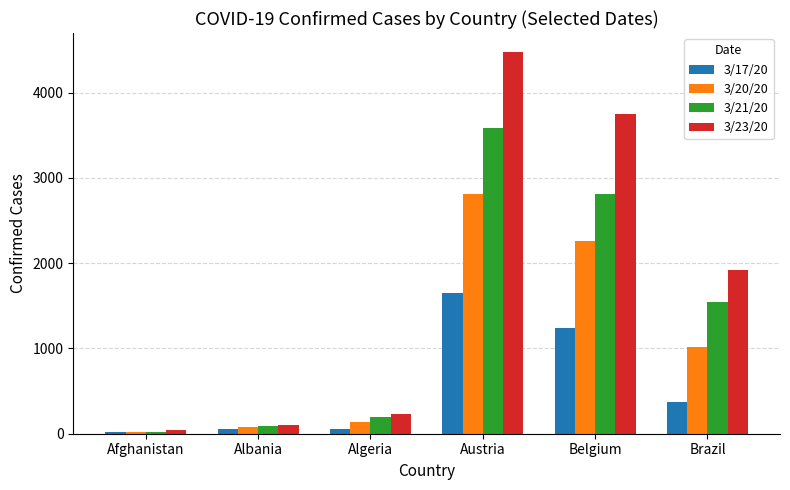

What is the label of the 3rd bar from the left?

Algeria